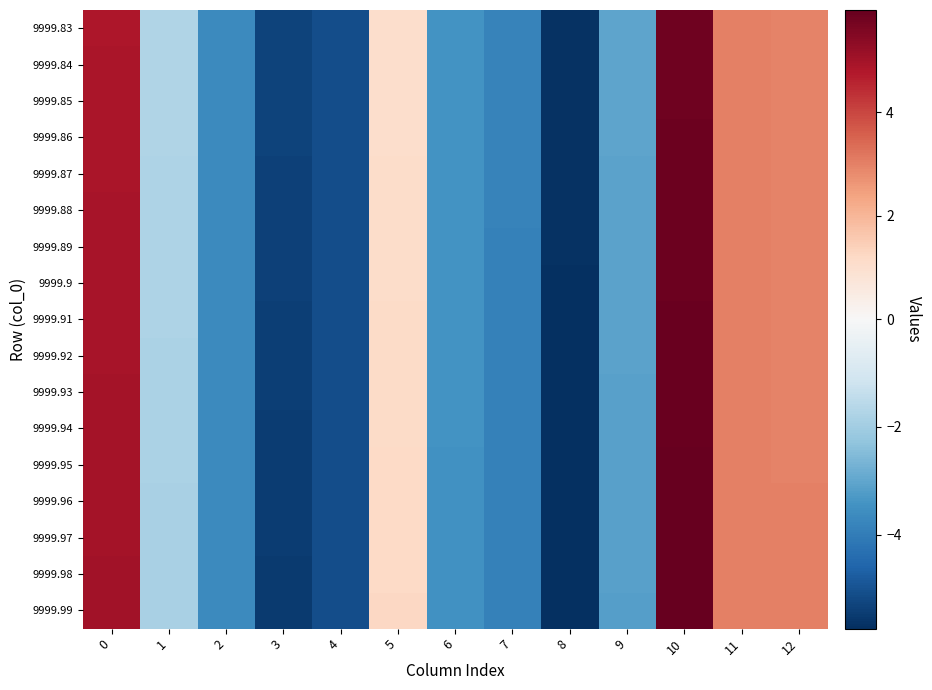

Reading left to right, list all the values displayed in this chart.

9999.83: 0=4.9	1=-1.7	2=-3.6	3=-5.3	4=-5.1	5=1.0	6=-3.4	7=-3.8	8=-5.7	9=-3.0	10=5.8	11=3.0	12=3.0
9999.84: 0=4.9	1=-1.7	2=-3.6	3=-5.3	4=-5.1	5=1.0	6=-3.4	7=-3.9	8=-5.7	9=-3.0	10=5.8	11=3.0	12=3.0
9999.85: 0=4.9	1=-1.7	2=-3.6	3=-5.3	4=-5.1	5=1.1	6=-3.4	7=-3.9	8=-5.7	9=-3.0	10=5.8	11=3.0	12=3.0
9999.86: 0=4.9	1=-1.7	2=-3.6	3=-5.3	4=-5.1	5=1.1	6=-3.4	7=-3.9	8=-5.7	9=-3.0	10=5.8	11=3.0	12=3.0
9999.87: 0=4.9	1=-1.8	2=-3.6	3=-5.4	4=-5.1	5=1.1	6=-3.4	7=-3.9	8=-5.7	9=-3.1	10=5.8	11=3.0	12=3.0
9999.88: 0=4.9	1=-1.8	2=-3.6	3=-5.4	4=-5.1	5=1.1	6=-3.4	7=-3.9	8=-5.7	9=-3.1	10=5.9	11=3.0	12=3.0
9999.89: 0=4.9	1=-1.8	2=-3.6	3=-5.4	4=-5.1	5=1.1	6=-3.4	7=-3.9	8=-5.7	9=-3.1	10=5.9	11=3.0	12=3.0
9999.9: 0=4.9	1=-1.8	2=-3.6	3=-5.4	4=-5.1	5=1.1	6=-3.4	7=-3.9	8=-5.7	9=-3.1	10=5.9	11=3.0	12=3.0
9999.91: 0=4.9	1=-1.8	2=-3.6	3=-5.4	4=-5.1	5=1.1	6=-3.4	7=-3.9	8=-5.7	9=-3.1	10=5.9	11=3.0	12=3.0
9999.92: 0=4.9	1=-1.8	2=-3.6	3=-5.4	4=-5.1	5=1.1	6=-3.5	7=-3.9	8=-5.7	9=-3.1	10=5.9	11=3.0	12=3.0
9999.93: 0=5.0	1=-1.8	2=-3.6	3=-5.4	4=-5.1	5=1.1	6=-3.5	7=-3.9	8=-5.7	9=-3.1	10=5.9	11=3.0	12=3.0
9999.94: 0=5.0	1=-1.8	2=-3.6	3=-5.4	4=-5.1	5=1.2	6=-3.5	7=-3.9	8=-5.7	9=-3.1	10=5.9	11=3.0	12=3.0
9999.95: 0=5.0	1=-1.8	2=-3.7	3=-5.4	4=-5.1	5=1.2	6=-3.5	7=-3.9	8=-5.7	9=-3.1	10=5.9	11=3.0	12=3.0
9999.96: 0=5.0	1=-1.8	2=-3.7	3=-5.5	4=-5.1	5=1.2	6=-3.5	7=-3.9	8=-5.7	9=-3.1	10=5.9	11=3.0	12=3.0
9999.97: 0=5.0	1=-1.9	2=-3.7	3=-5.5	4=-5.1	5=1.2	6=-3.5	7=-3.9	8=-5.7	9=-3.1	10=6.0	11=3.0	12=3.0
9999.98: 0=5.0	1=-1.9	2=-3.7	3=-5.5	4=-5.1	5=1.2	6=-3.5	7=-3.9	8=-5.7	9=-3.1	10=6.0	11=3.0	12=3.0
9999.99: 0=5.0	1=-1.9	2=-3.7	3=-5.5	4=-5.1	5=1.2	6=-3.5	7=-3.9	8=-5.7	9=-3.1	10=6.0	11=3.0	12=3.0